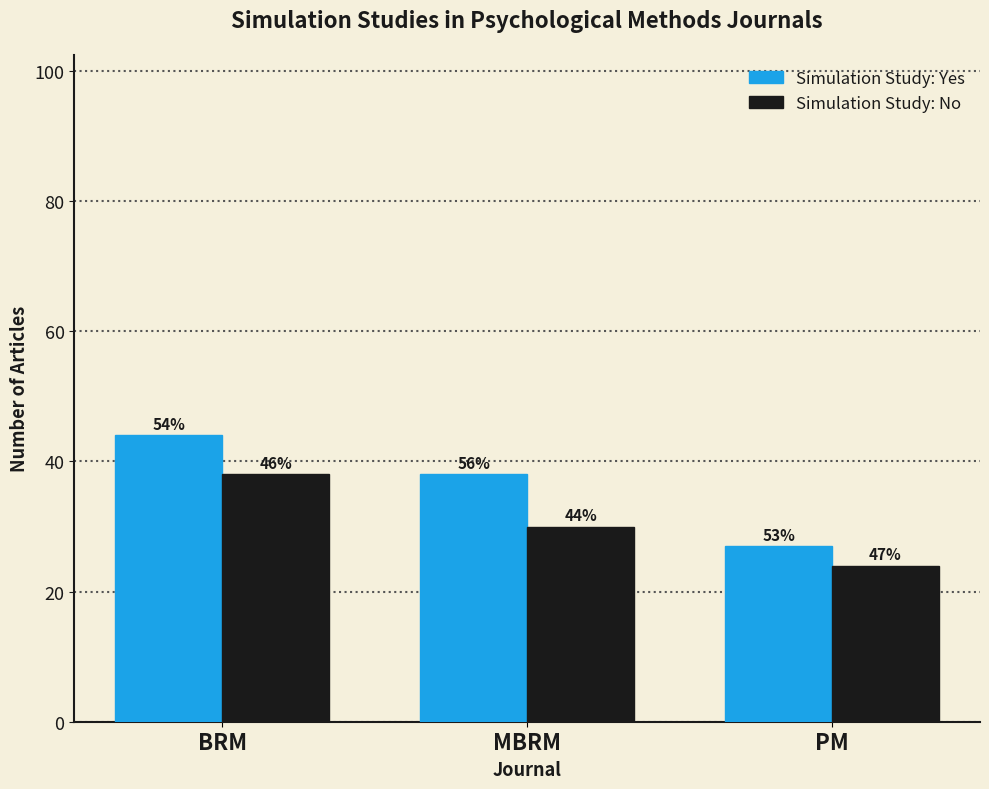

Reading left to right, extract all data points from this chart.

Simulation Study: Yes: 44	38	27
Simulation Study: No: 38	30	24